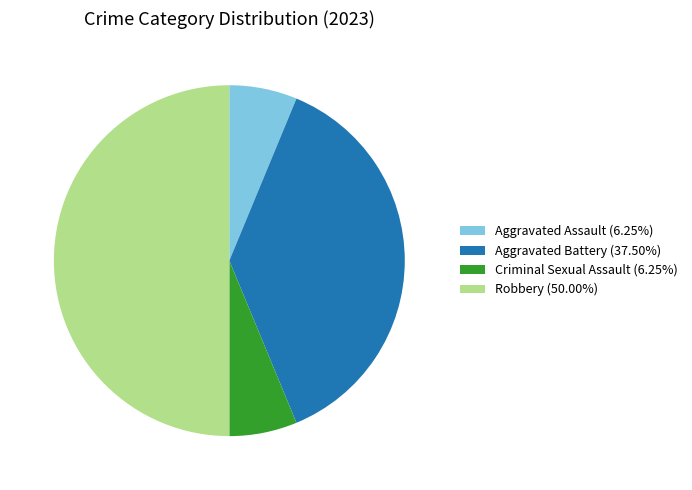

What is the ratio of the value at Robbery (50.00%) to the value at Aggravated Assault (6.25%)?

8.0